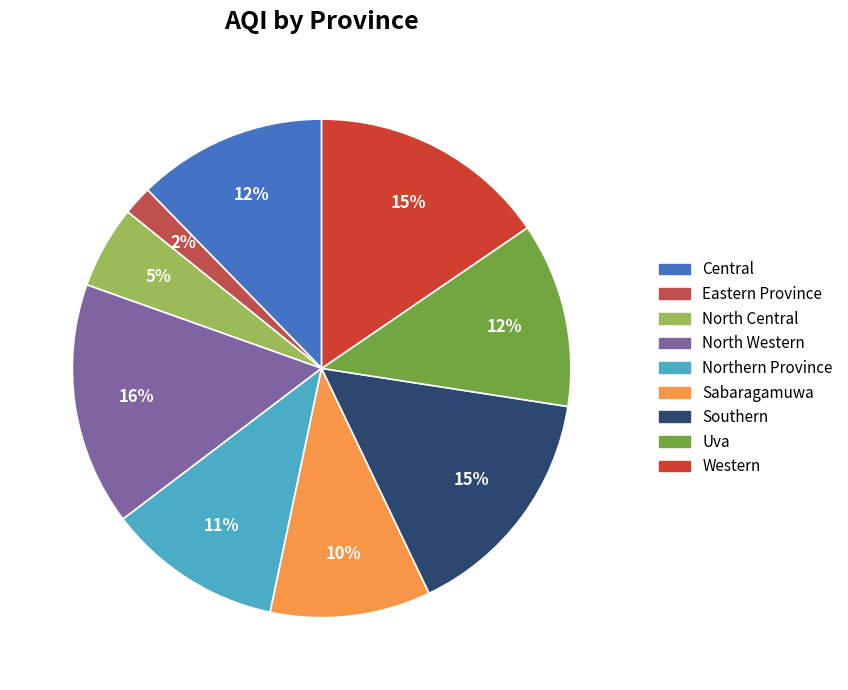

What portion of the pie excludes Eastern Province?

98.1%